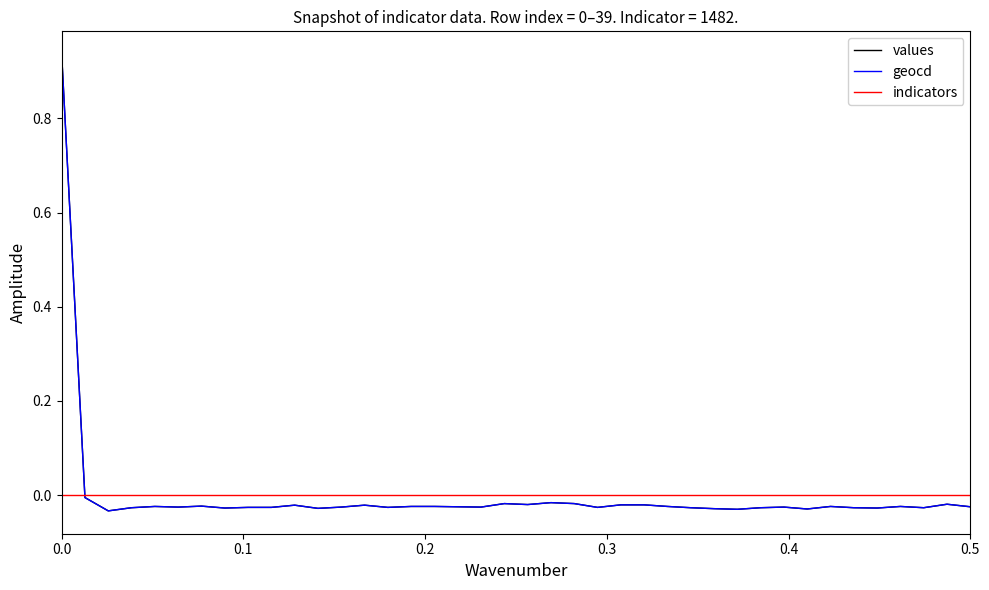

Does the chart display data point markers on the line(s)?

No